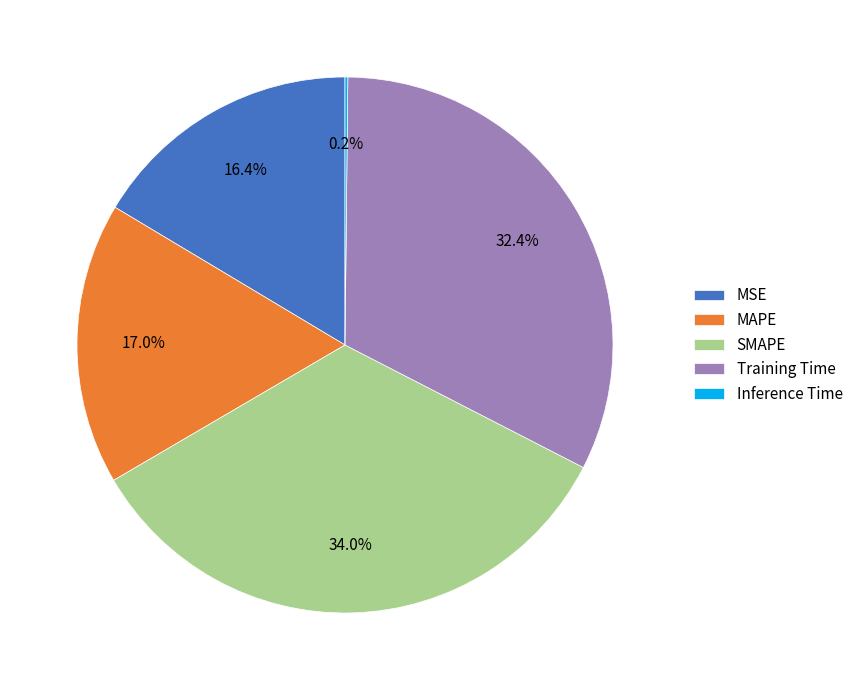

What is the largest slice in the pie chart?

SMAPE